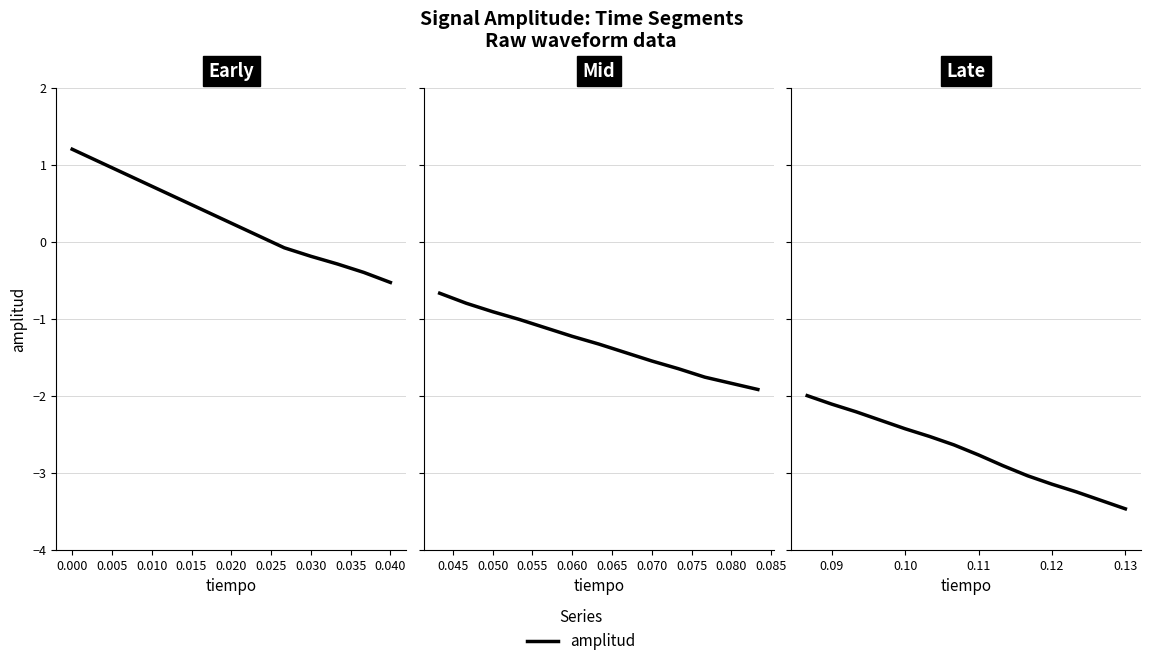

How many lines are shown in the chart?

1